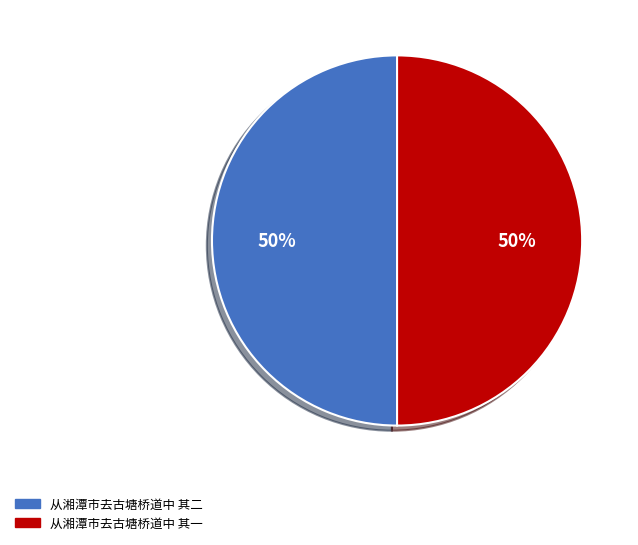

The 从湘潭市去古塘桥道中 其二 slice represents 50% of the pie. True or false?

True